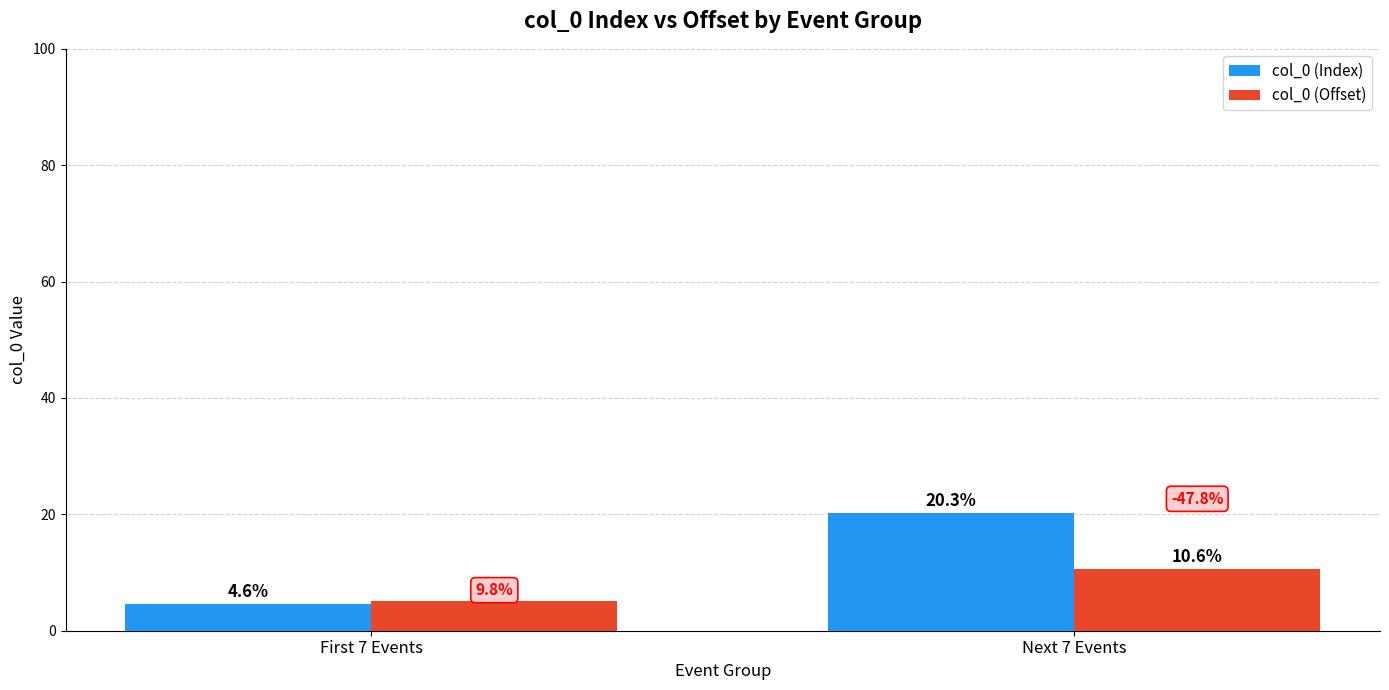

The value of col_0 (Offset) at First 7 Events is 5.1. True or false?

True